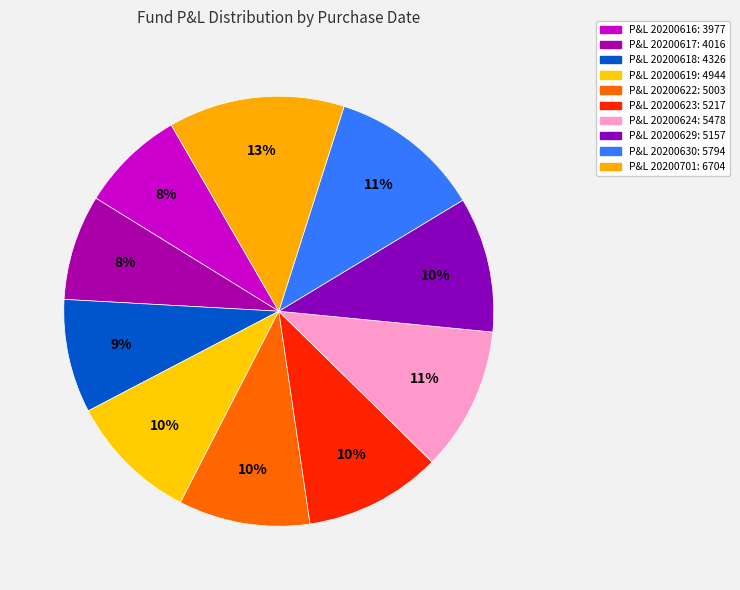

To the nearest percent, what is the average slice percentage?

10%